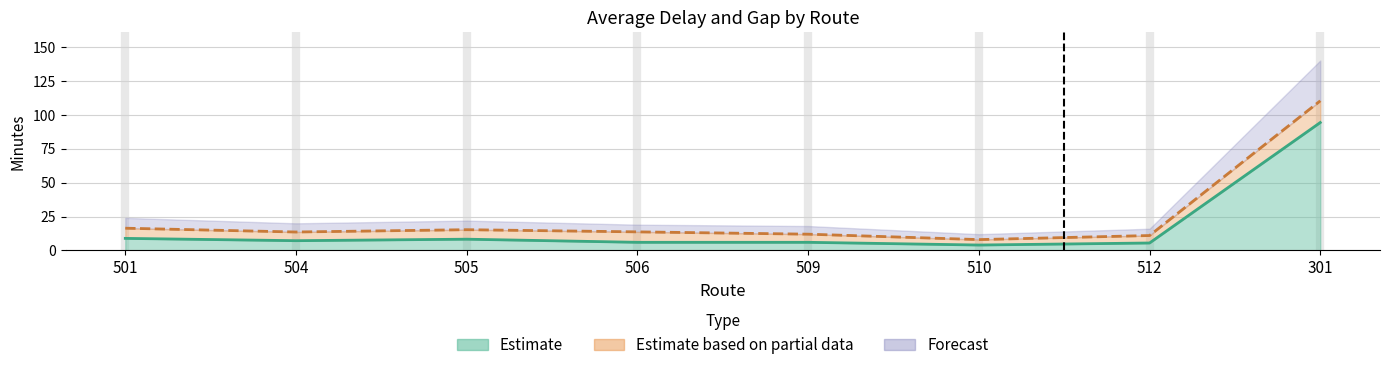

True or false: Avg Min Delay has a value of 4.3 at 505.

False